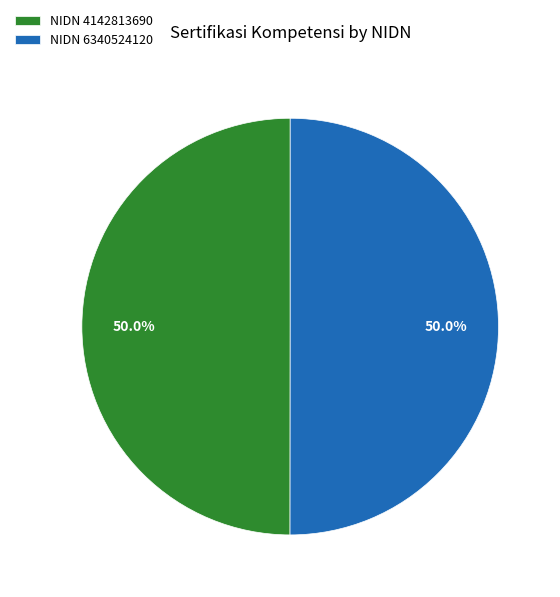

How many segments does this pie chart have?

2